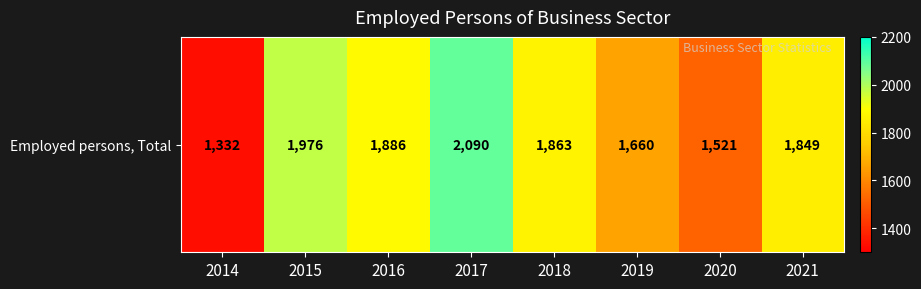

At which label is the value closest to 1711?

2019